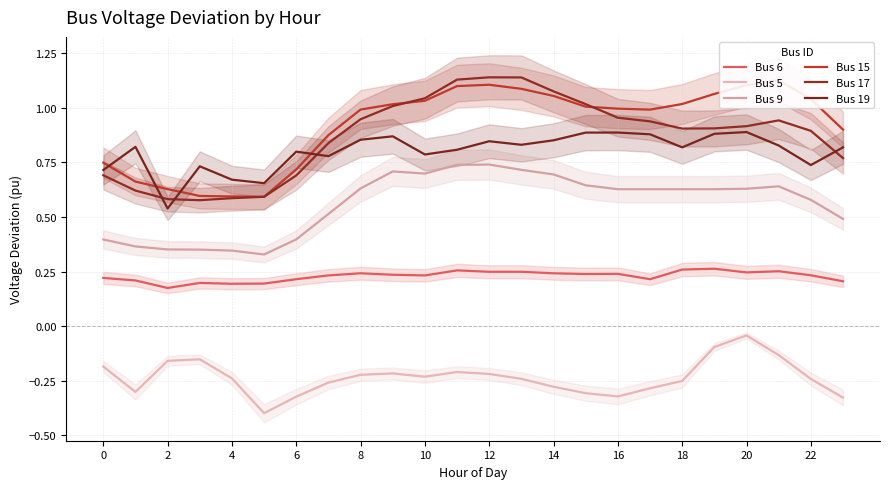

The Bus 6 series shows 0.2 at 0. True or false?

True